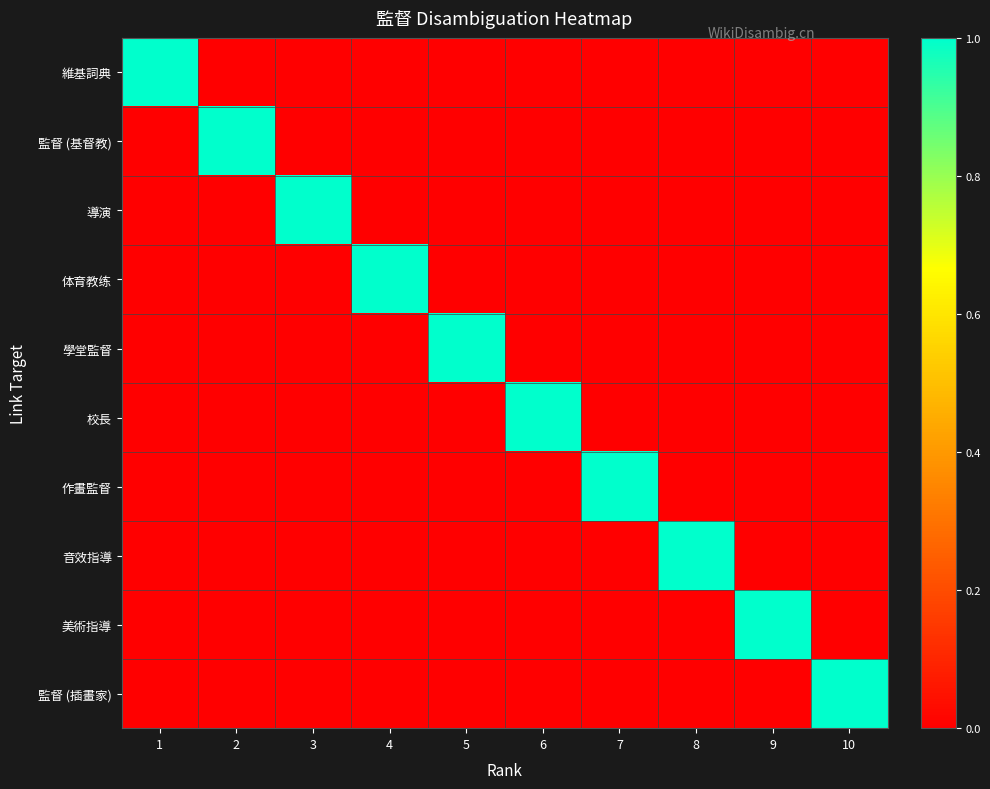

Which has a higher value, 1 or 3?

1